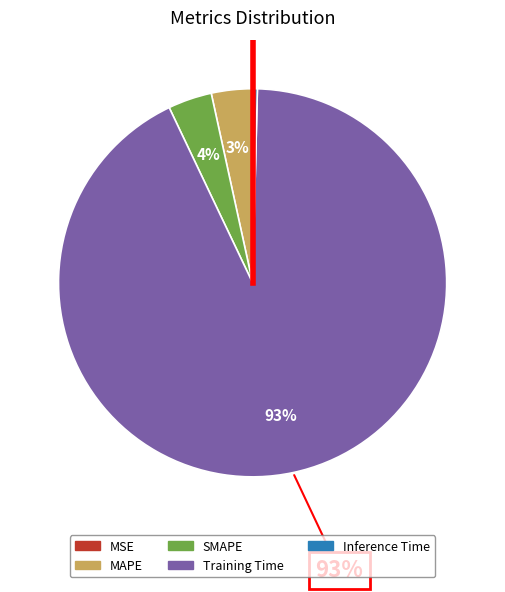

Which has a higher value, MAPE or Inference Time?

MAPE